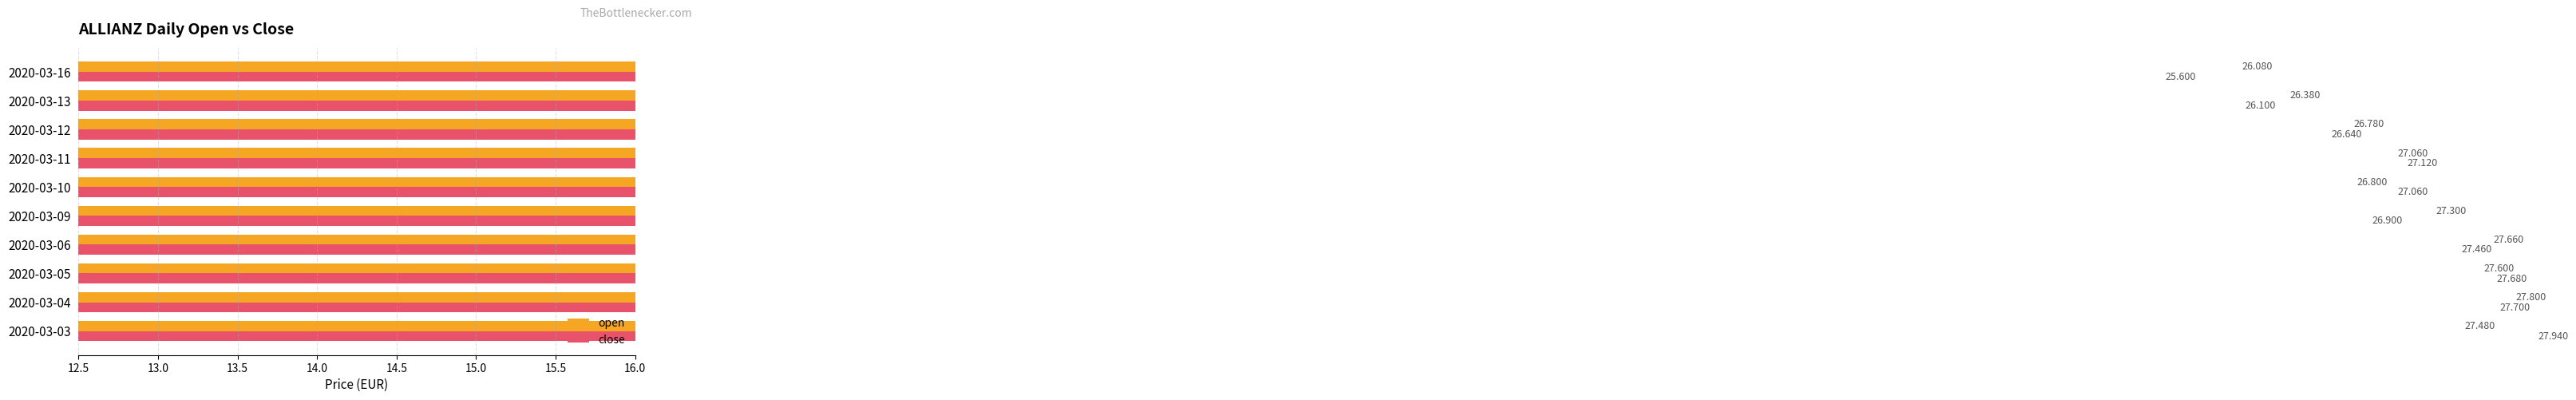

Between 2020-03-03 and 2020-03-09, which series saw the biggest shift?

close